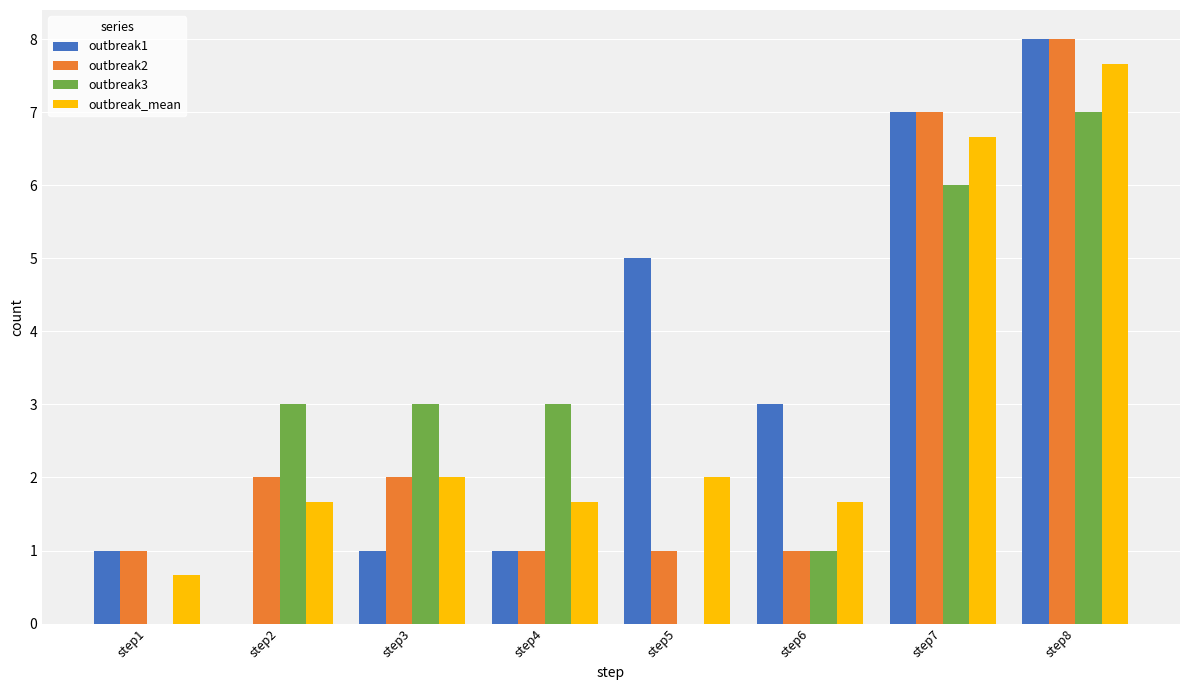

At which category is the sum across all series the highest?

step8